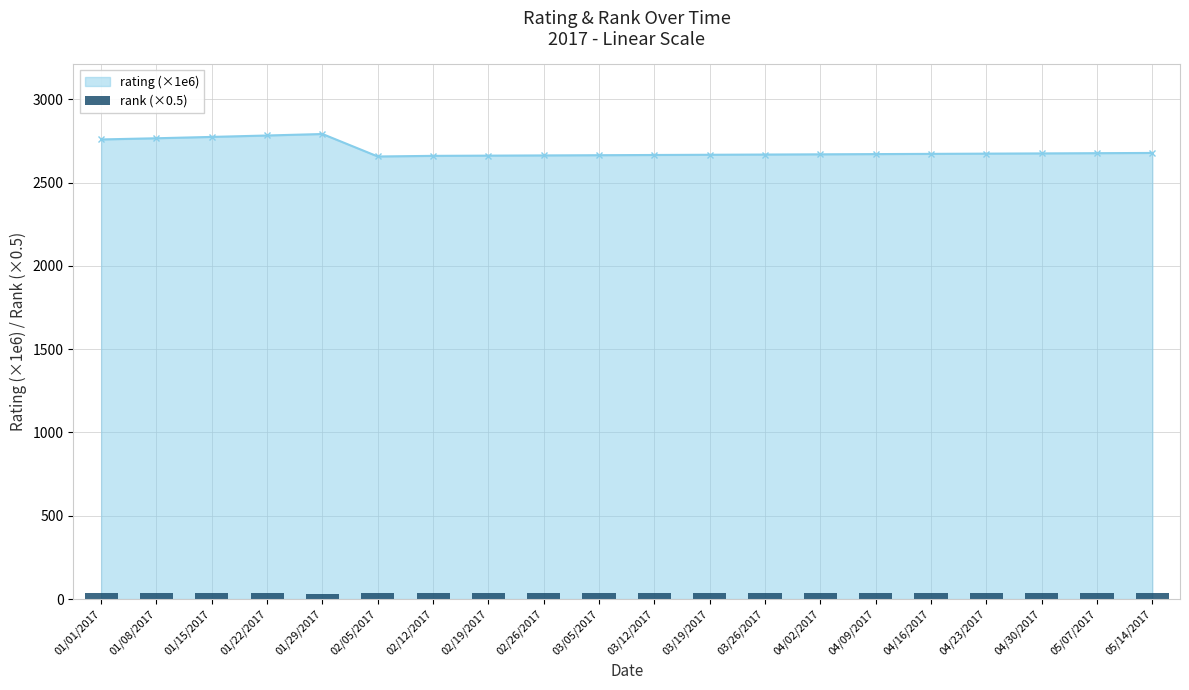

How many values exceed 35?

15